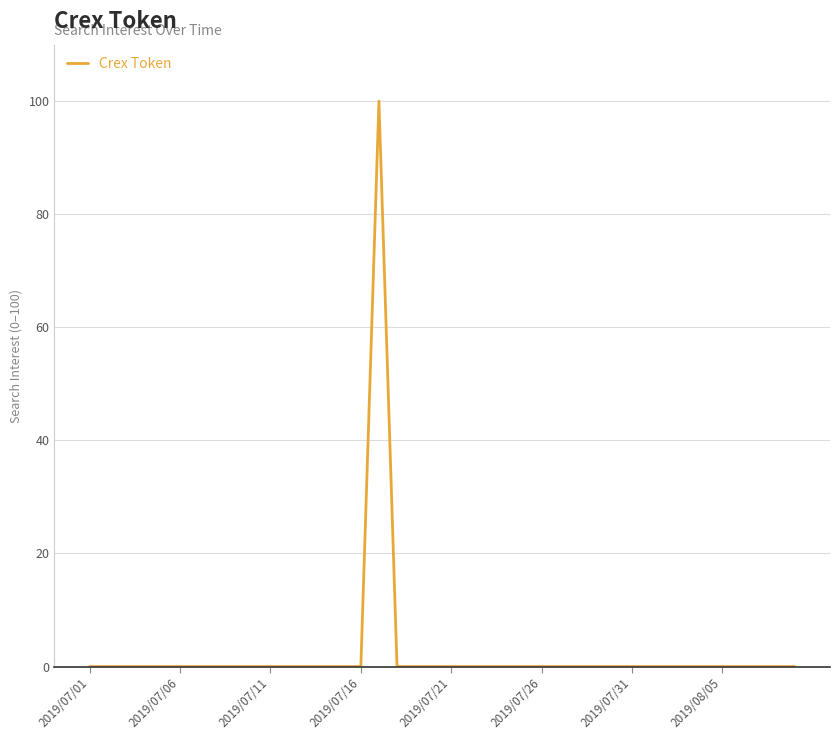

Does the chart display data point markers on the line(s)?

No